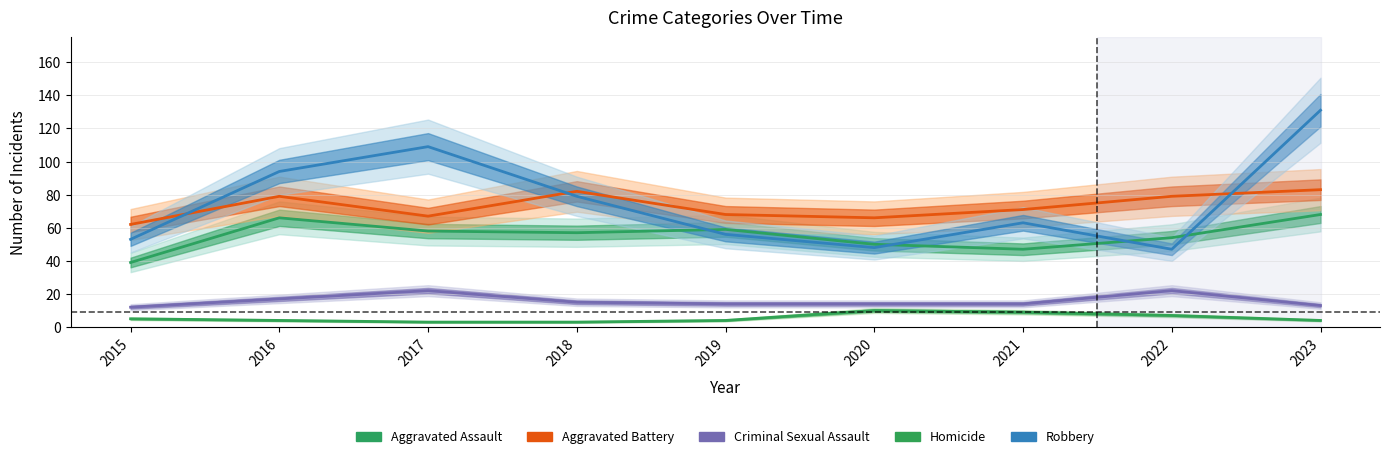

True or false: Homicide and Criminal Sexual Assault cross at least once.

False